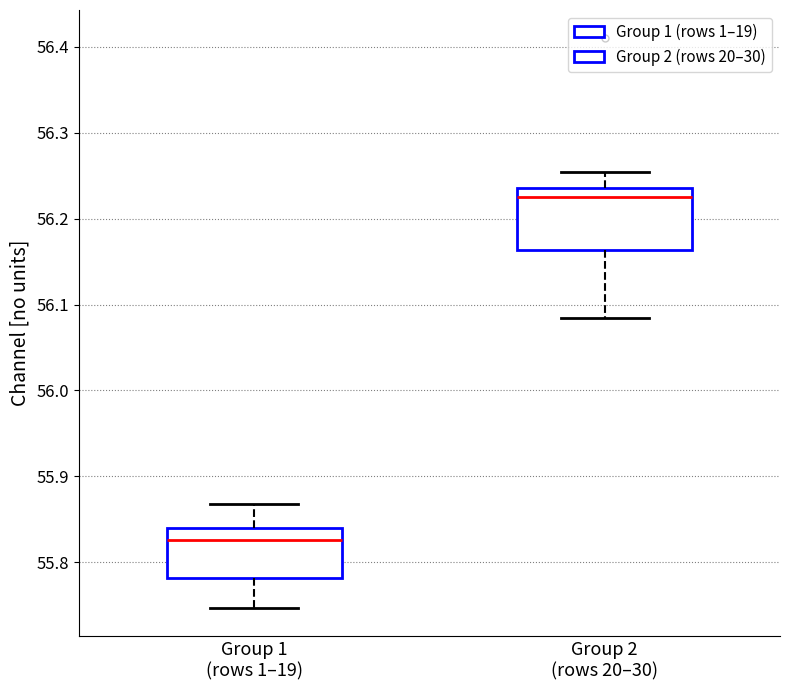

Where is the lower edge of the box for Group 2 (rows 20–30) on the y-axis? The values are not printed on the chart, so give them approximately, as read against the axis.

56.16